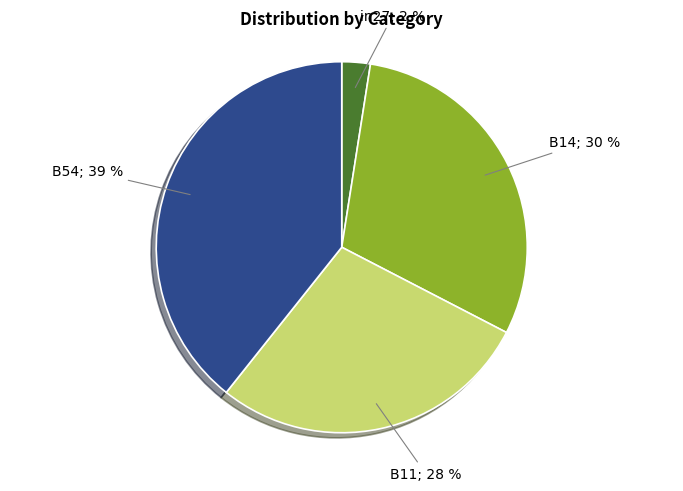

To the nearest percent, what is the average slice percentage?

25%